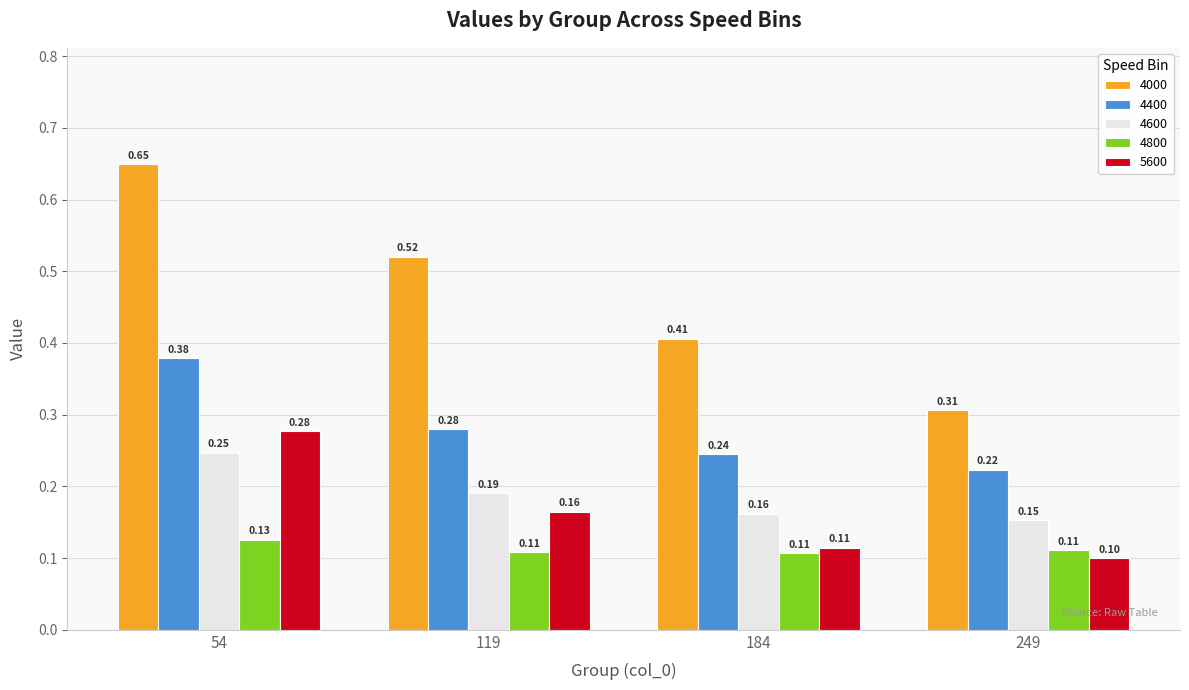

Which series has the largest range (max minus min)?

4000